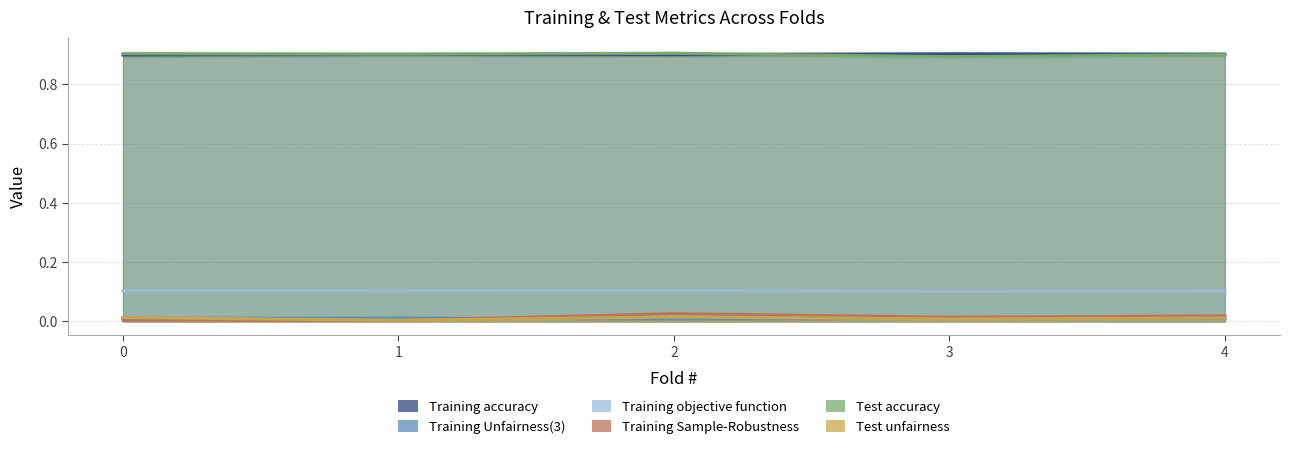

What is the sum of all Training objective function values?

0.5